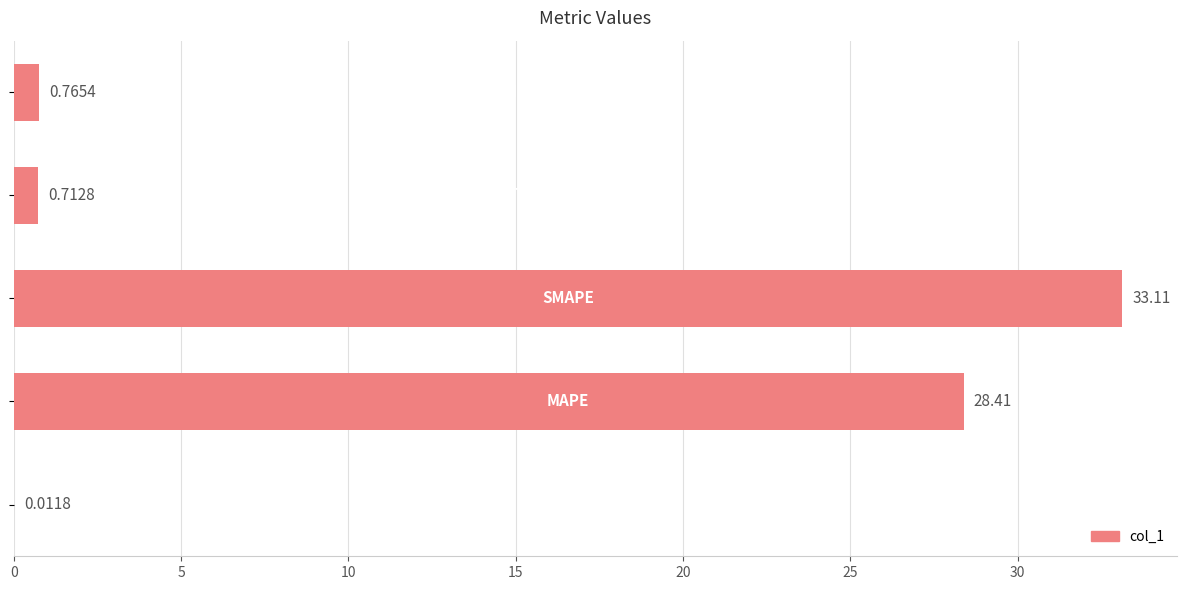

Count the number of data series in this chart.

1